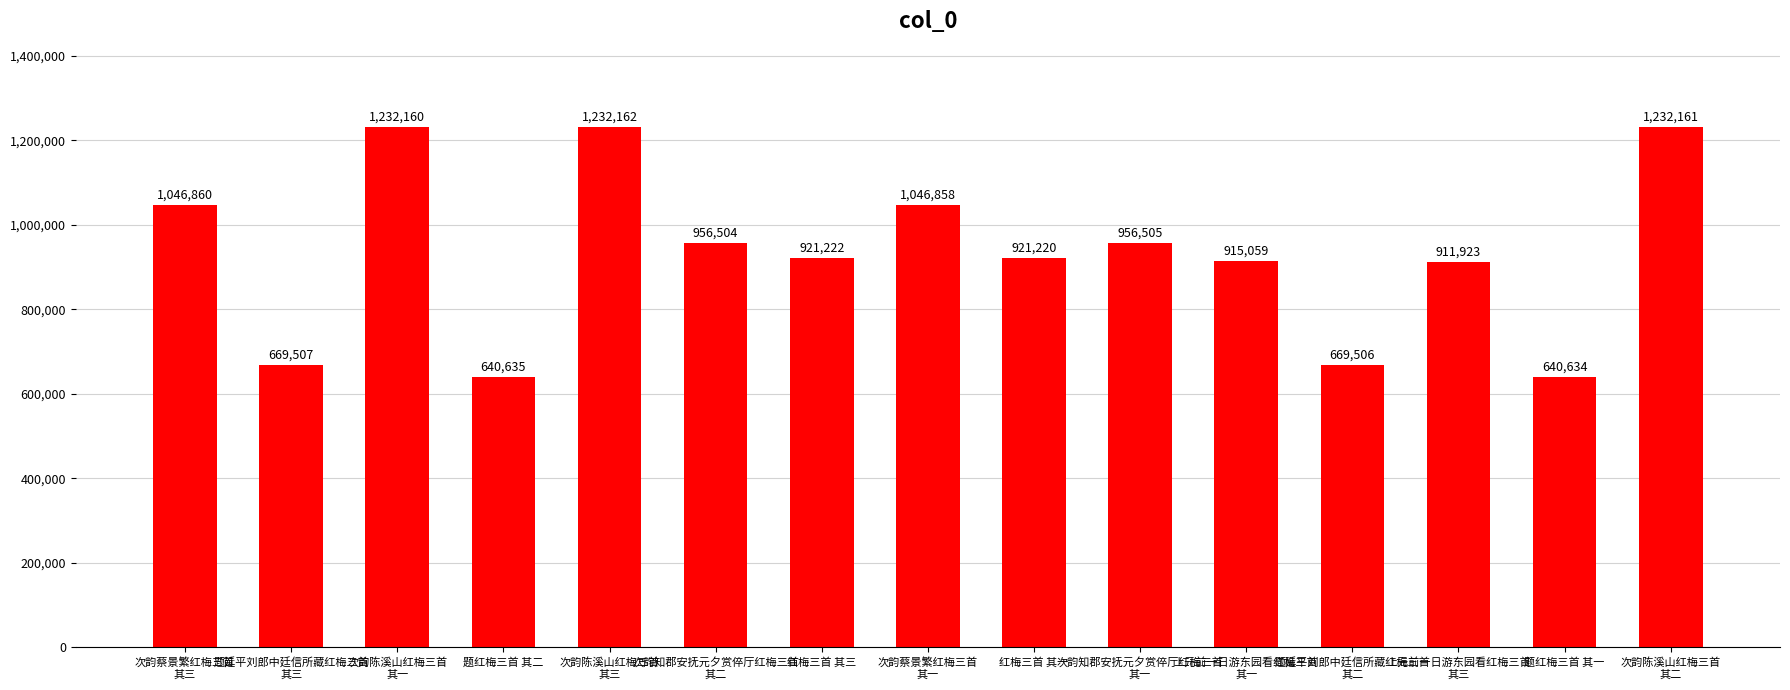

Where does the data first go above 921222?

次韵蔡景繁红梅三首
其三